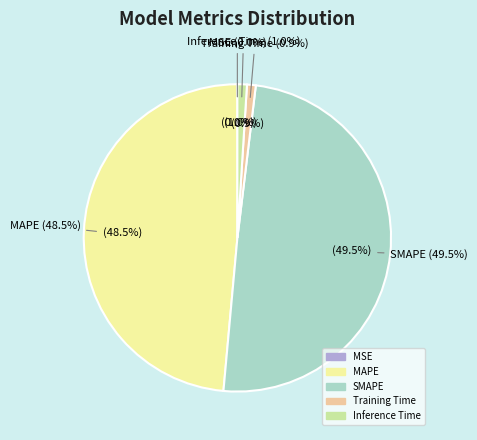

To the nearest percent, what is the combined percentage of MSE and SMAPE?

50%